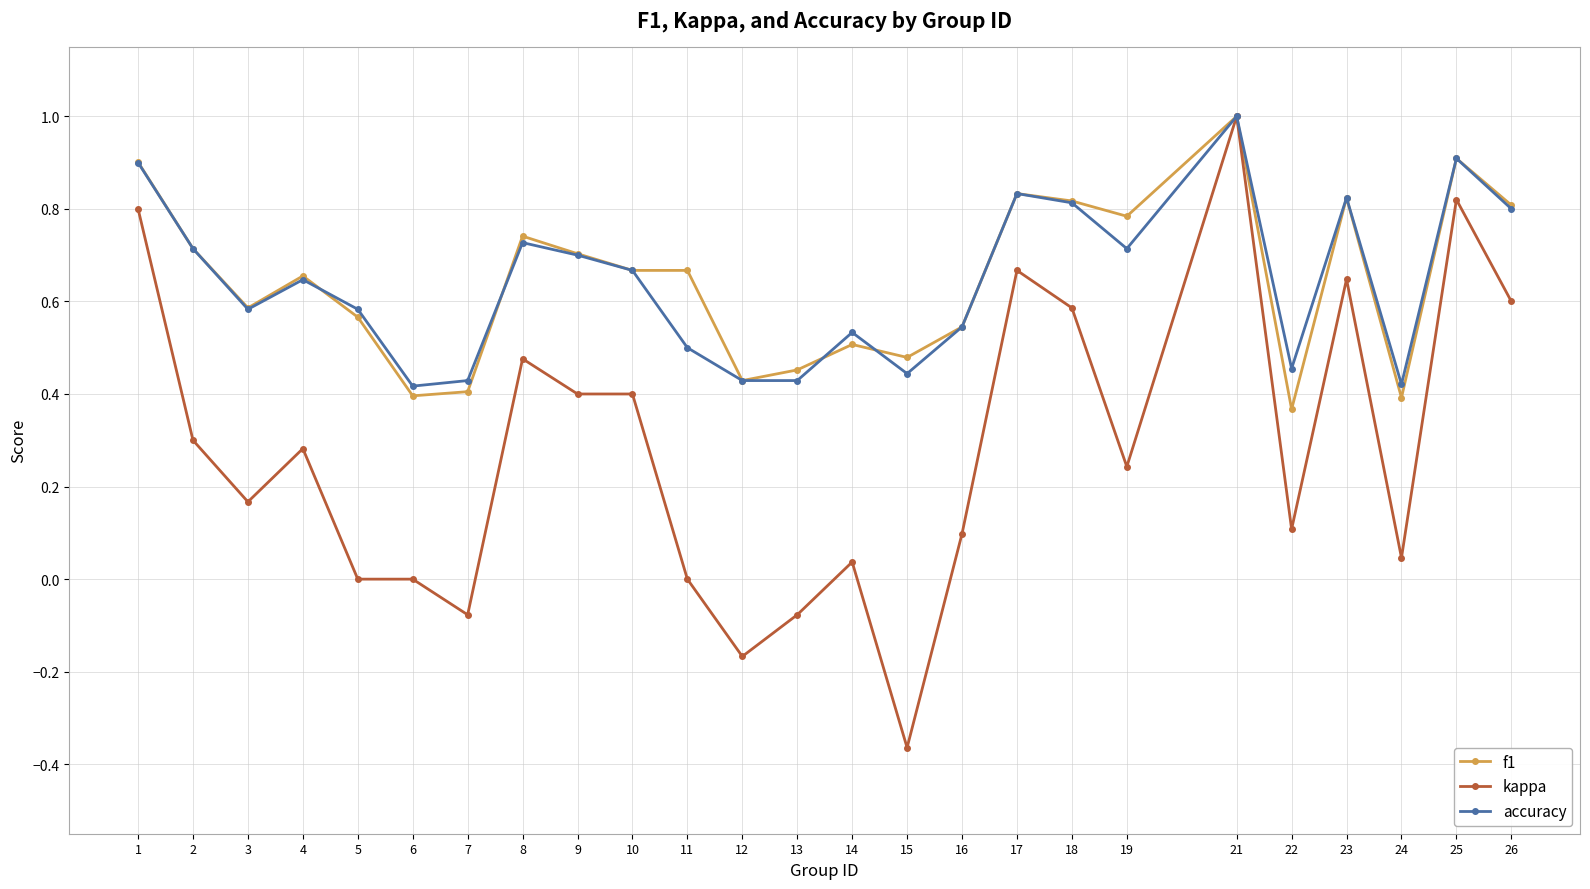

At which category does kappa reach its first local valley?

3